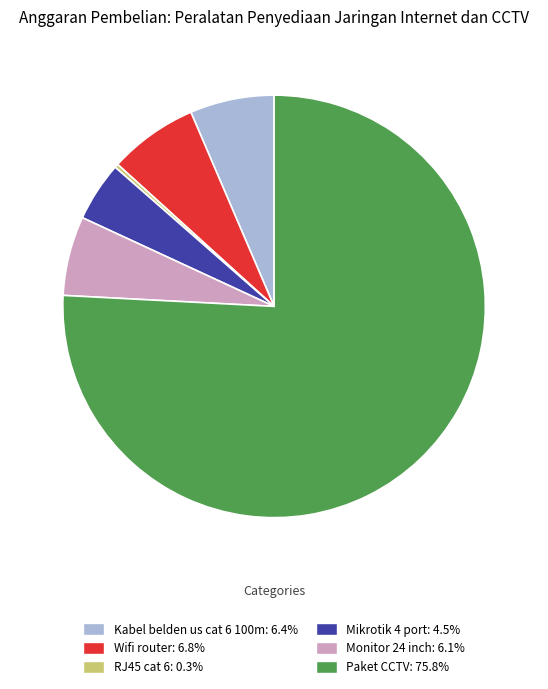

Do Kabel belden us cat 6 100m: 6.4% and Wifi router: 6.8% together represent more than half of the pie?

No